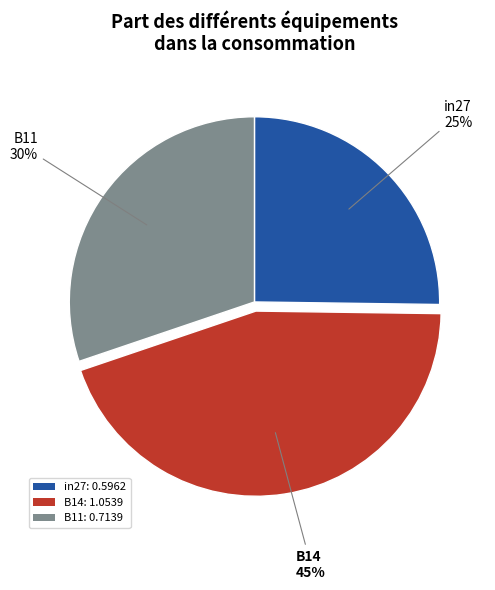

Count the number of slices in the pie.

3